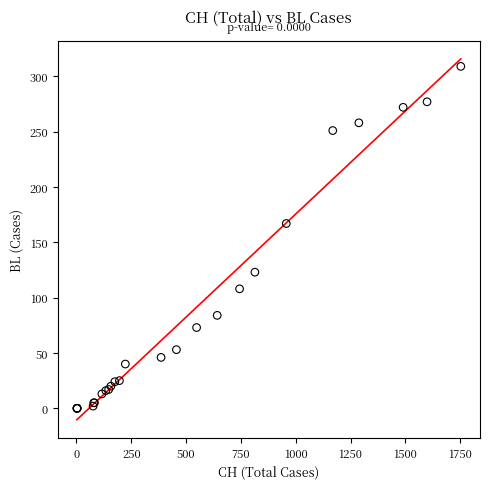

What Y value in the scatter plot is closest to 154?

167